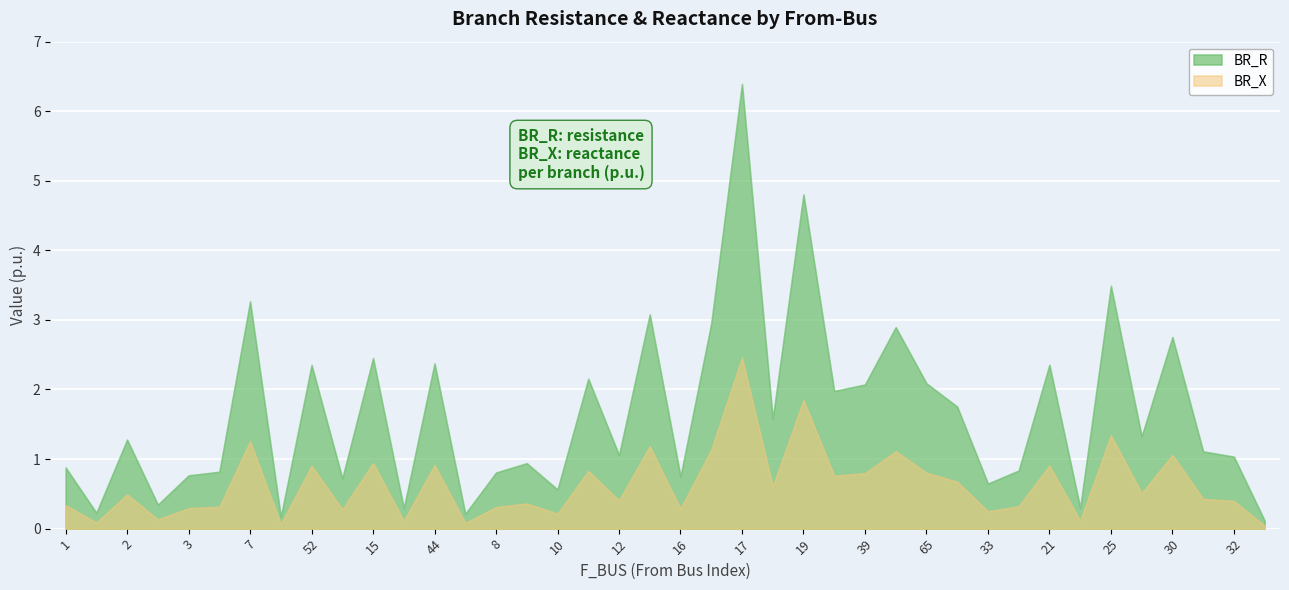

What is the value of the BR_R point at the 20th from the left?

3.1